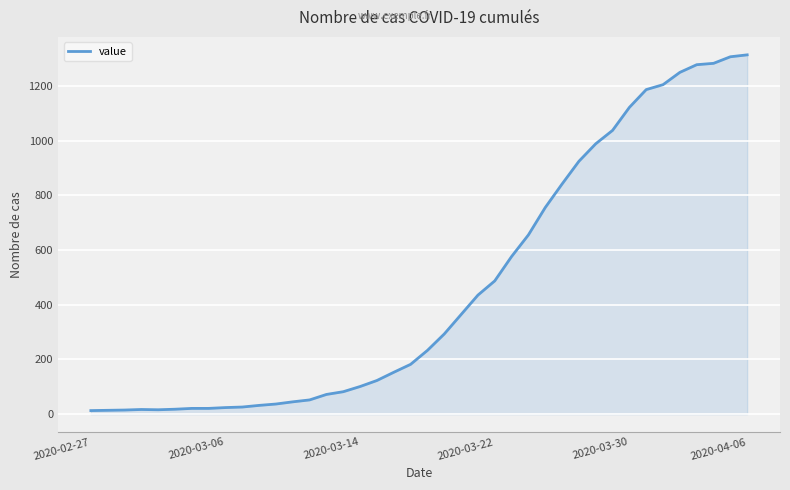

What is the difference between the maximum and minimum values?

1300